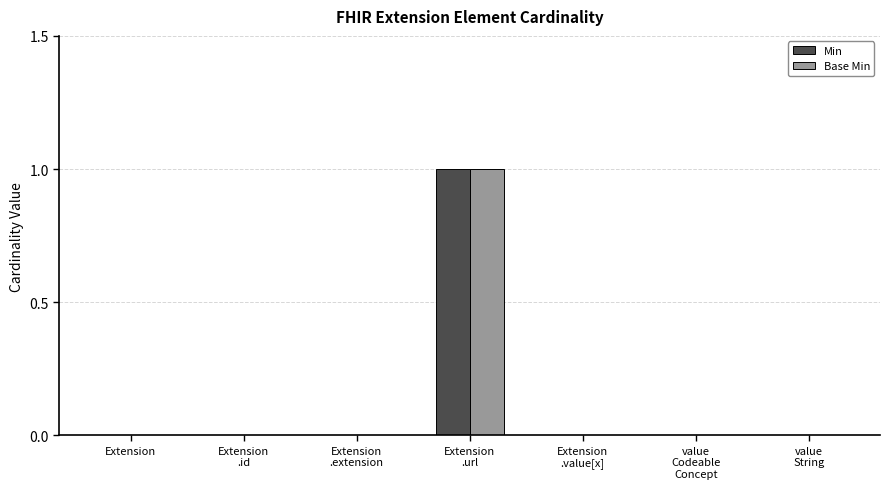

What is the sum of all Min values?

1